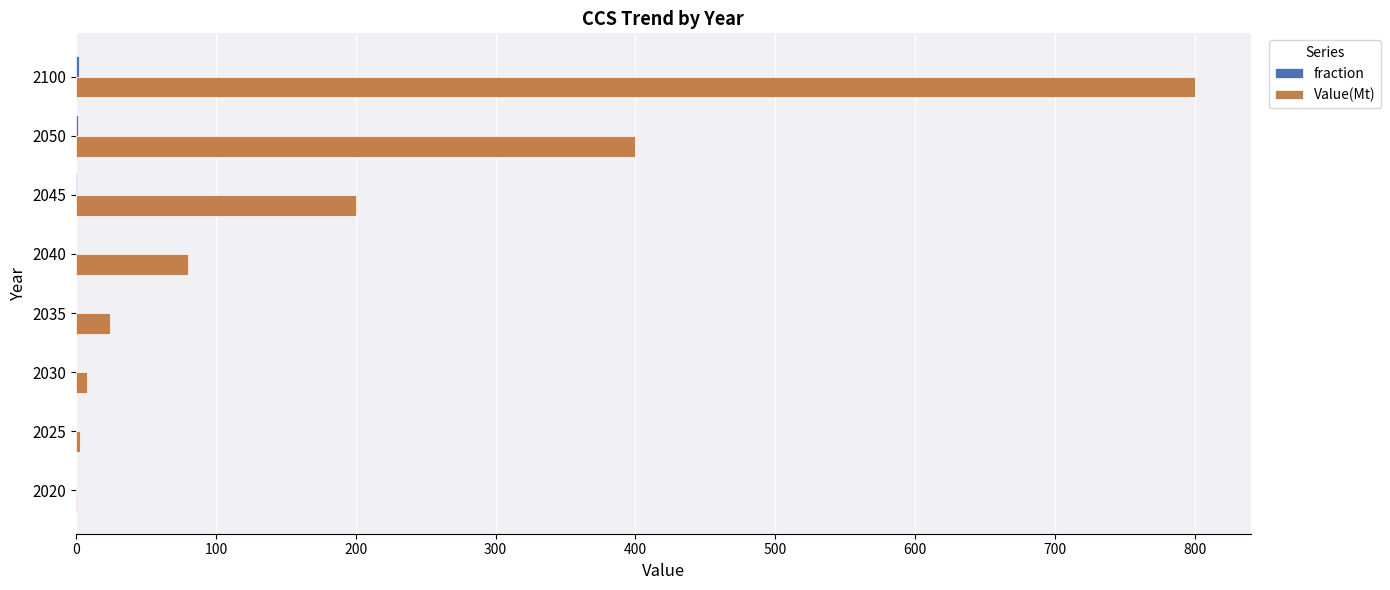

What is the maximum value shown in the chart?

800.0